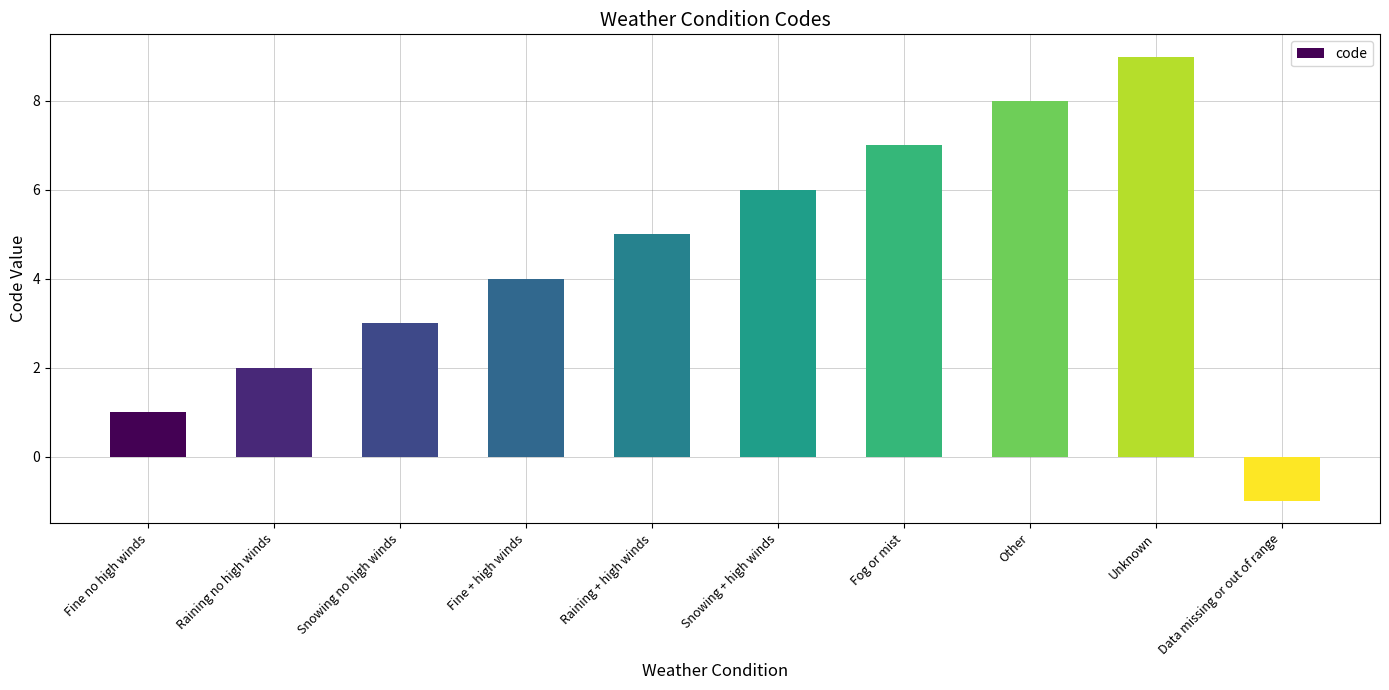

Reading left to right, list all the values displayed in this chart.

1	2	3	4	5	6	7	8	9	-1